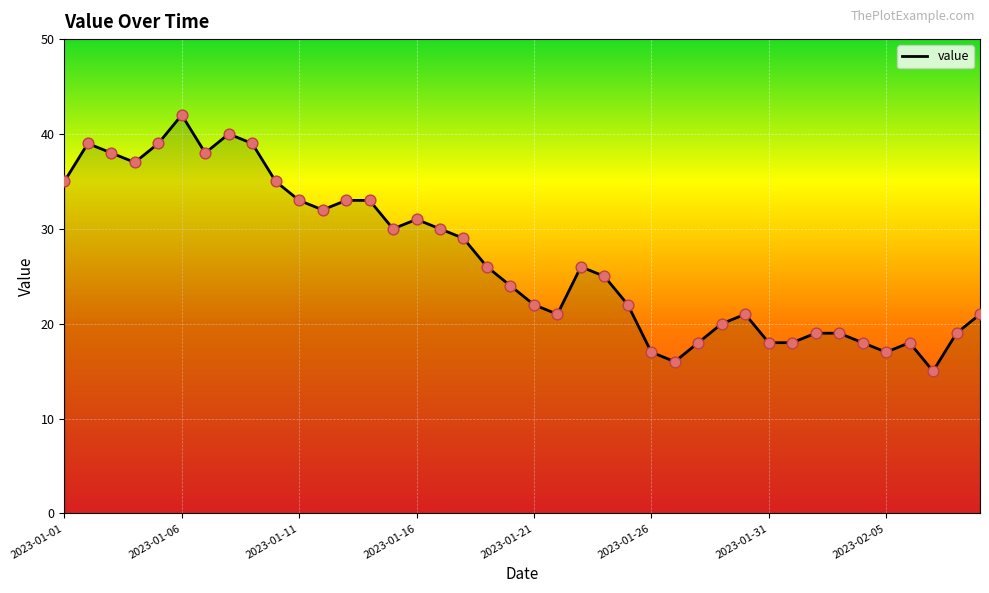

What is the difference between the maximum and minimum values?

27